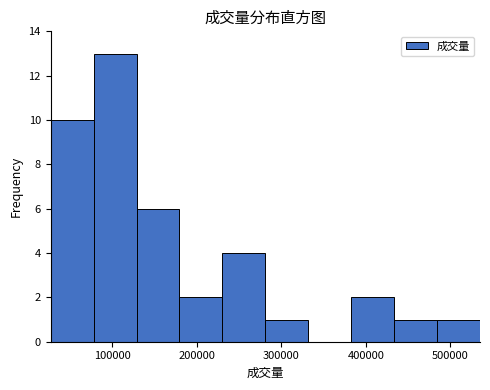

Which range on the x-axis has the tallest bar?

80000 to 130000